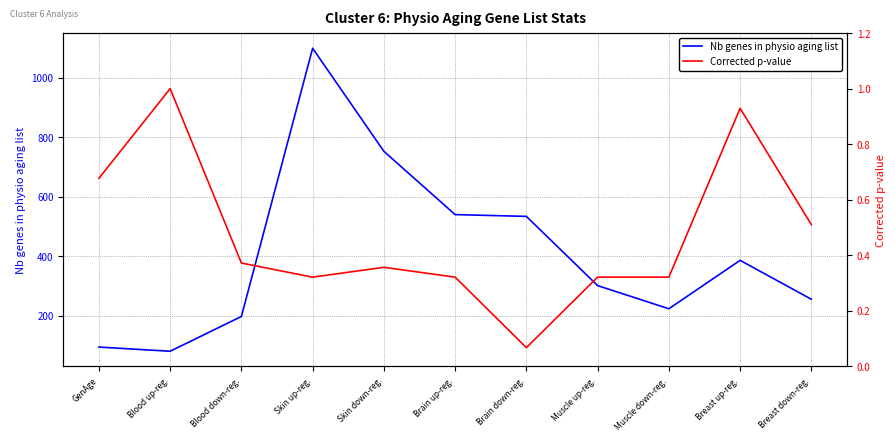

Reading left to right, what are all the values shown in this chart?

Nb genes in physio aging list: GenAge=94.0	Blood up-reg.=80.0	Blood down-reg.=197.0	Skin up-reg.=1100.0	Skin down-reg.=753.0	Brain up-reg.=540.0	Brain down-reg.=534.0	Muscle up-reg.=301.0	Muscle down-reg.=223.0	Breast up-reg.=386.0	Breast down-reg.=255.0
Corrected p-value: GenAge=0.7	Blood up-reg.=1.0	Blood down-reg.=0.4	Skin up-reg.=0.3	Skin down-reg.=0.4	Brain up-reg.=0.3	Brain down-reg.=0.1	Muscle up-reg.=0.3	Muscle down-reg.=0.3	Breast up-reg.=0.9	Breast down-reg.=0.5